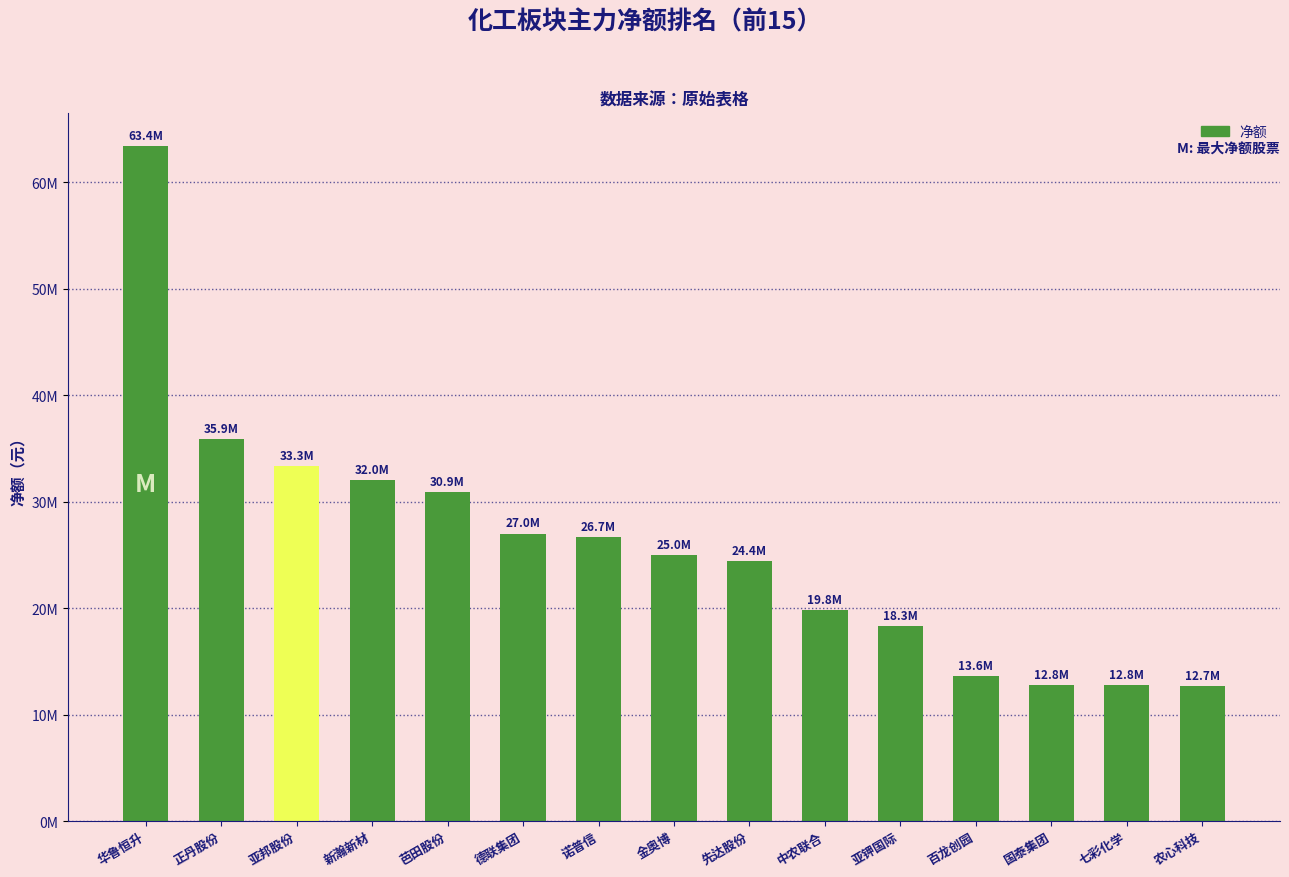

Does the chart contain any negative values?

No